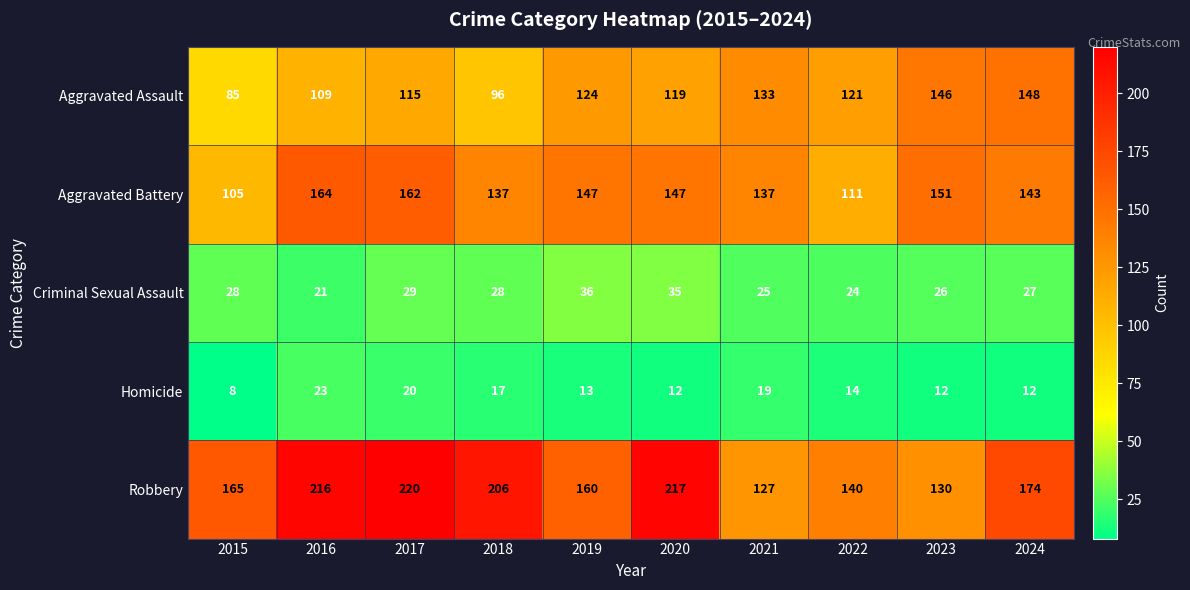

At which category is the sum across all series the highest?

2017